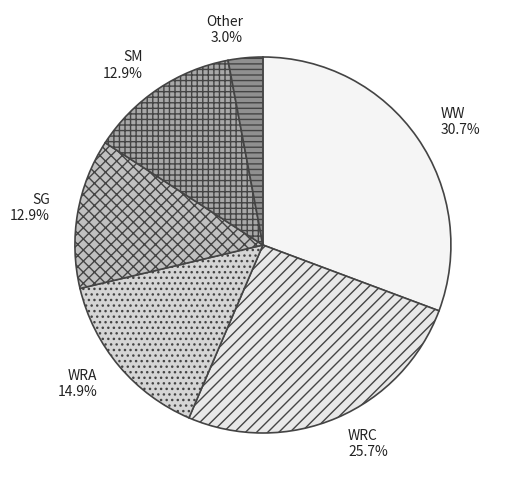

Is there any slice that represents more than half of the pie?

No